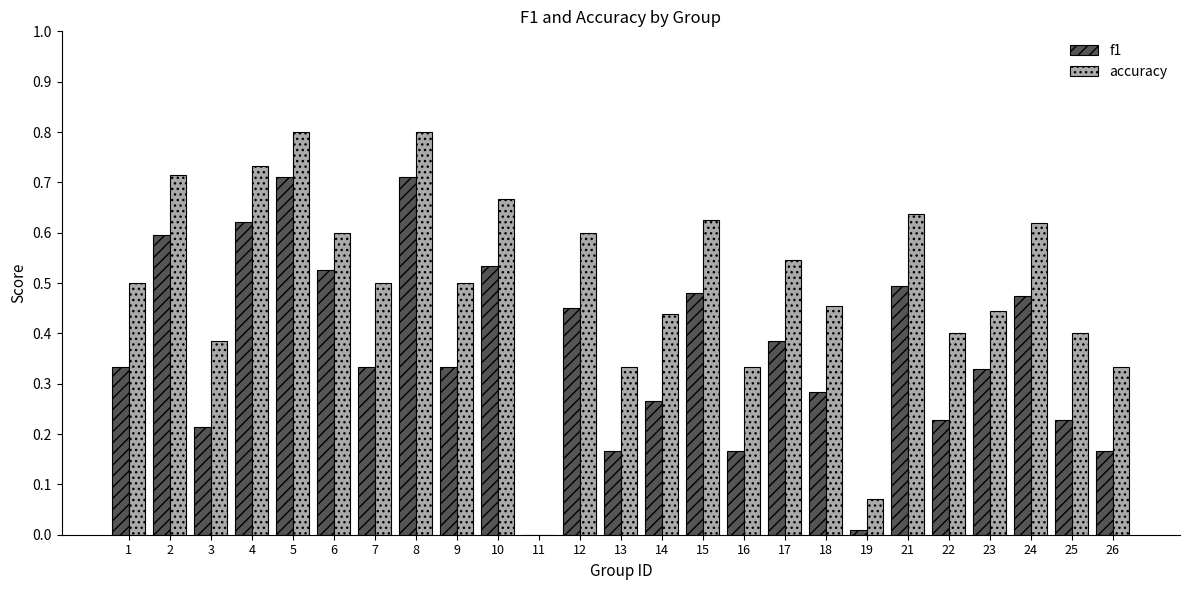

What is the sum of all f1 values?

9.0